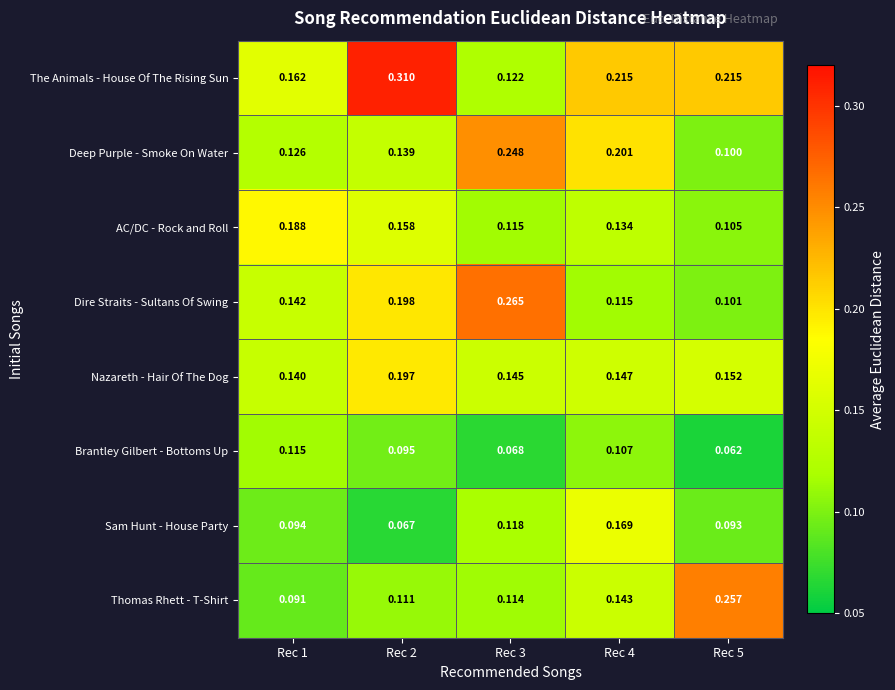

Which series has the widest spread of values?

The Animals - House Of The Rising Sun